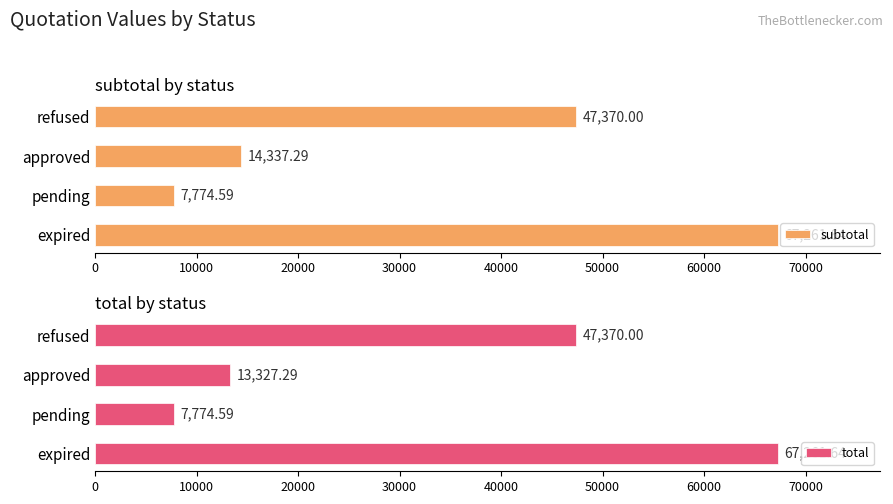

Rank the categories by subtotal value from highest to lowest.

expired, refused, approved, pending